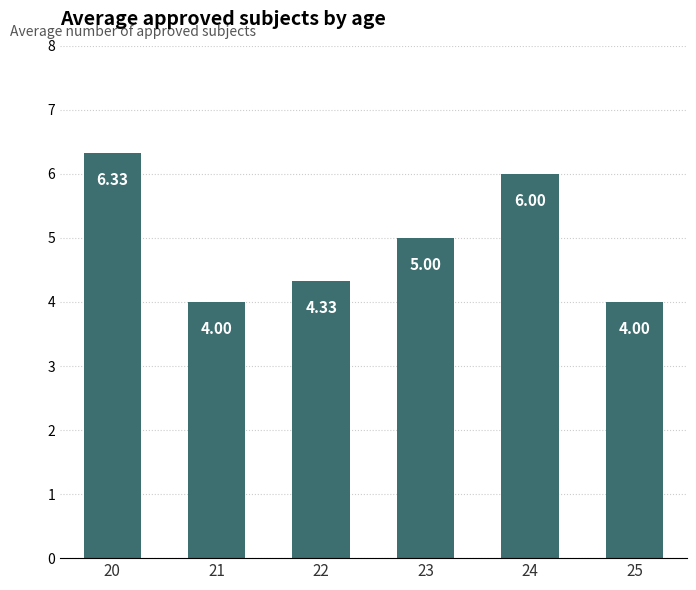

What is the value of the 6th bar from the left?

4.0